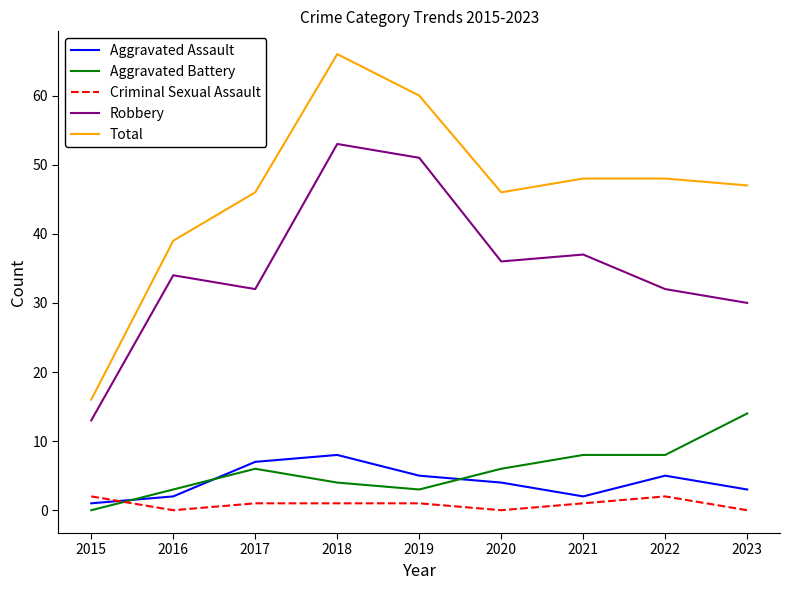

What is the lowest value of the Total series?

16